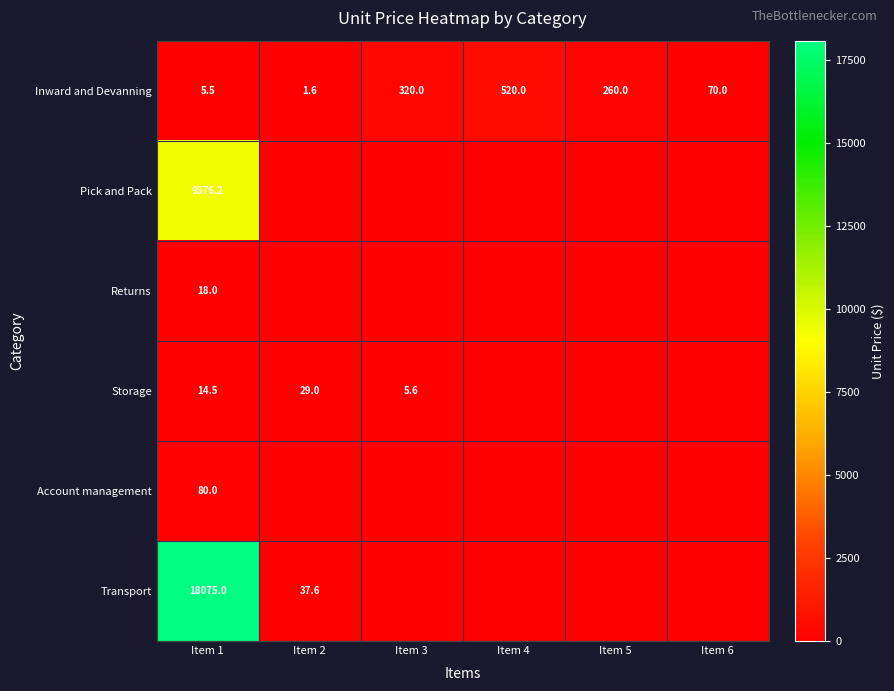

List the labels in order of Inward and Devanning value, smallest first.

Item 2, Item 1, Item 6, Item 5, Item 3, Item 4